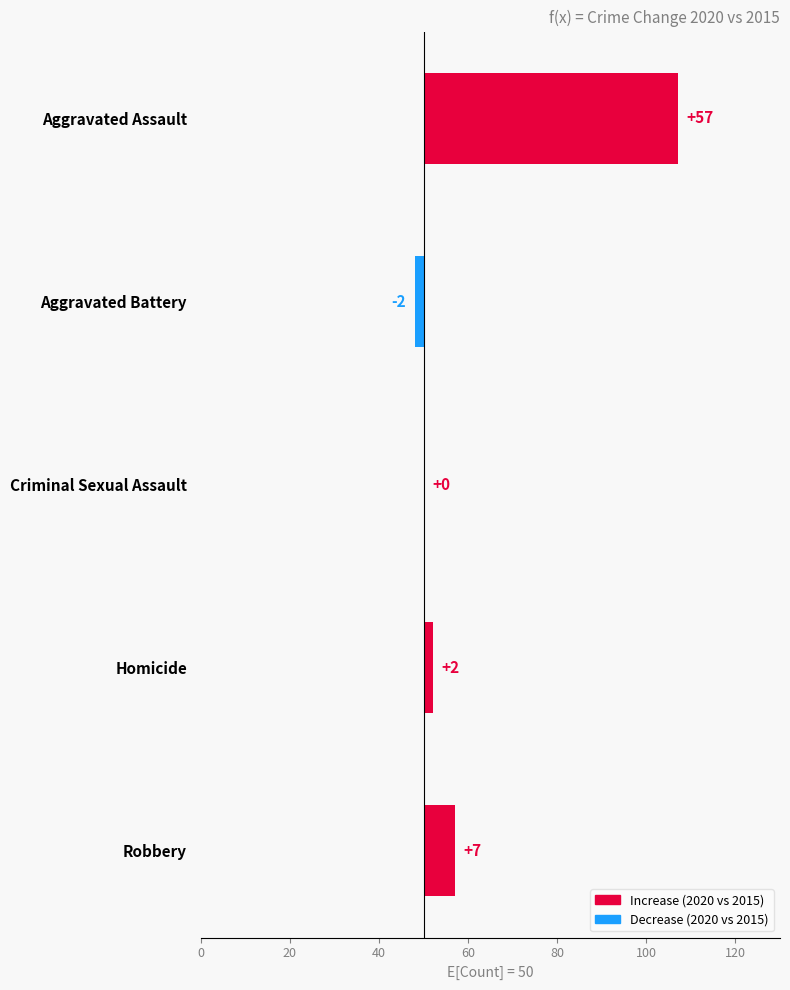

What is the change in value from Aggravated Battery to Homicide?

+4